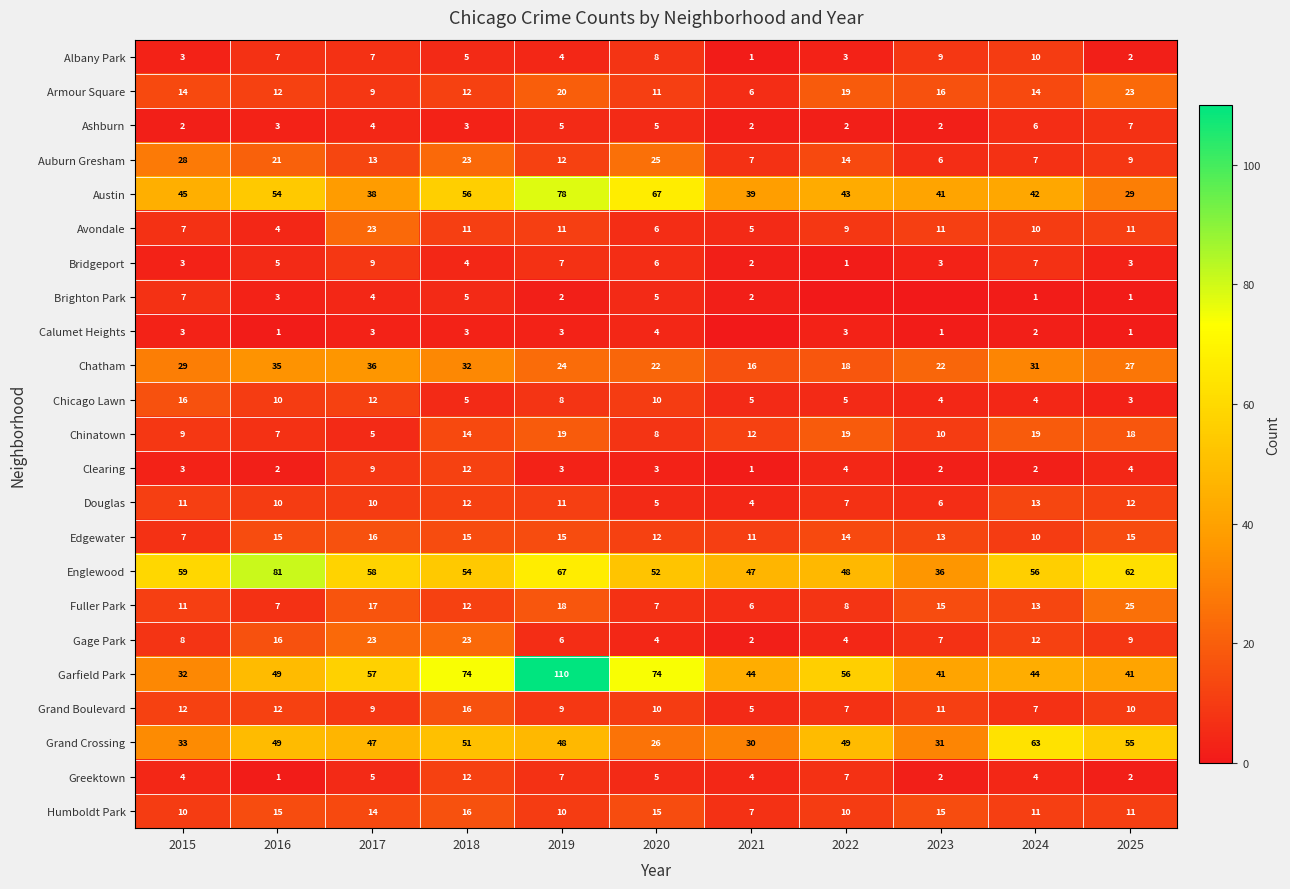

The value of Albany Park at 2022 is 5. True or false?

False